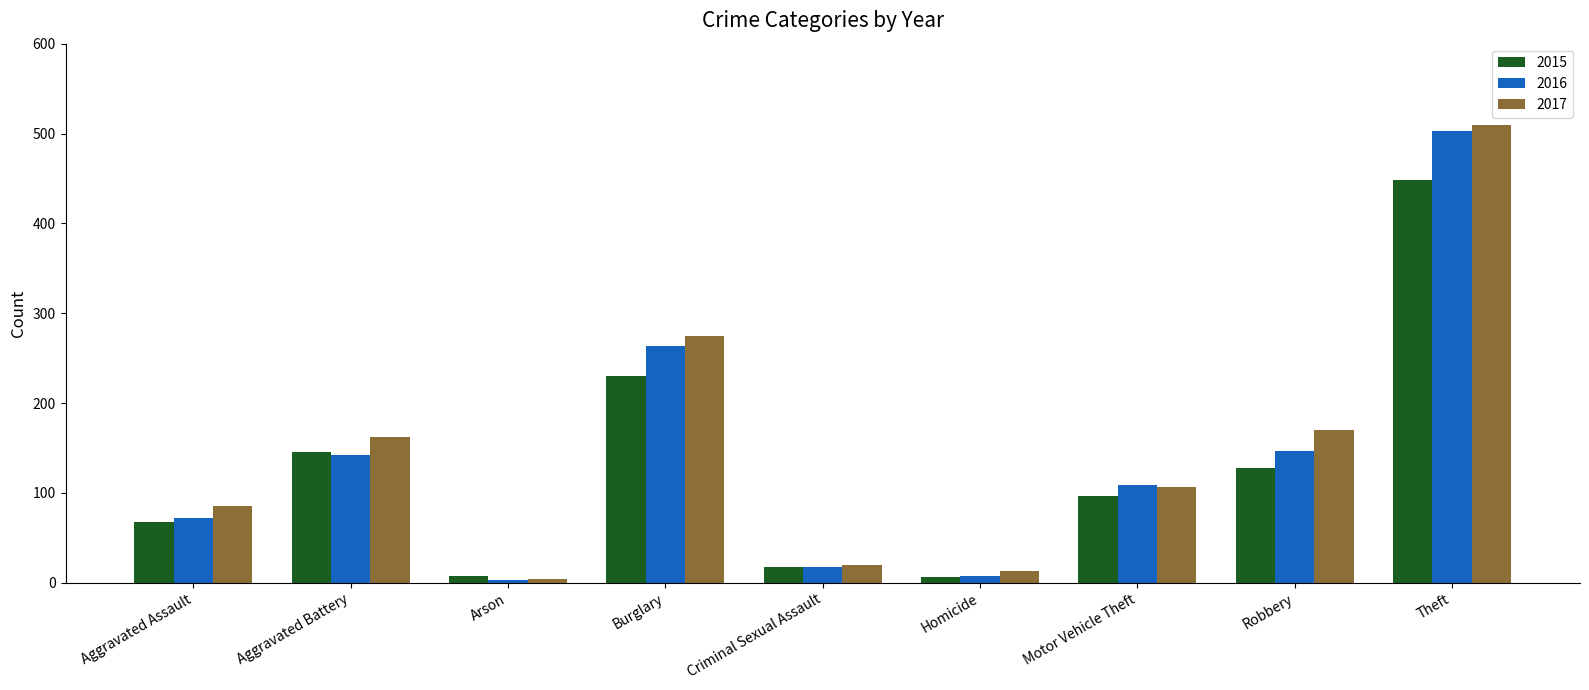

At which label does 2016 reach its peak?

Theft